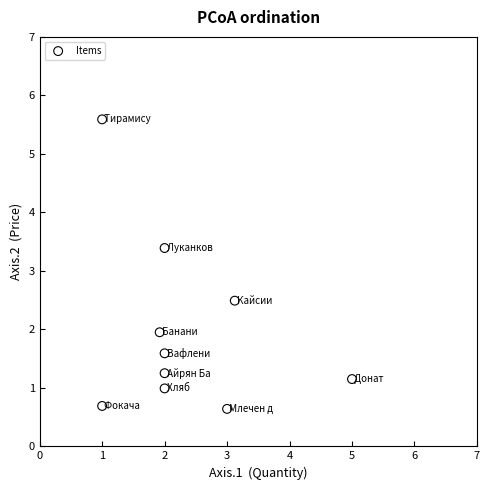

What Y value in the scatter plot is closest to 3?

3.4